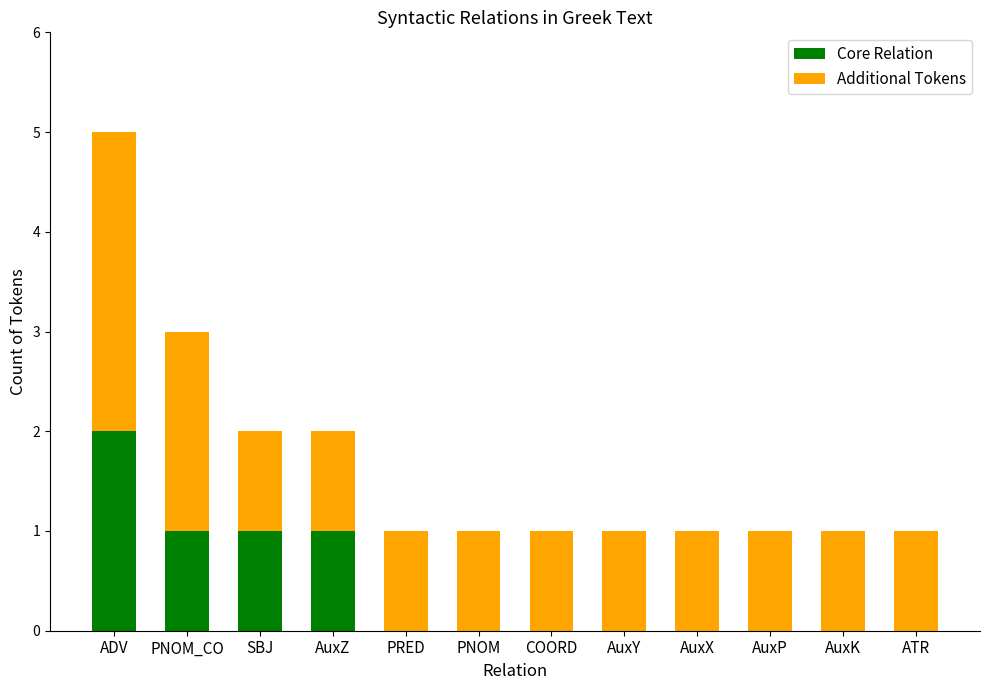

True or false: Core Relation has a value of 3 at ADV.

False